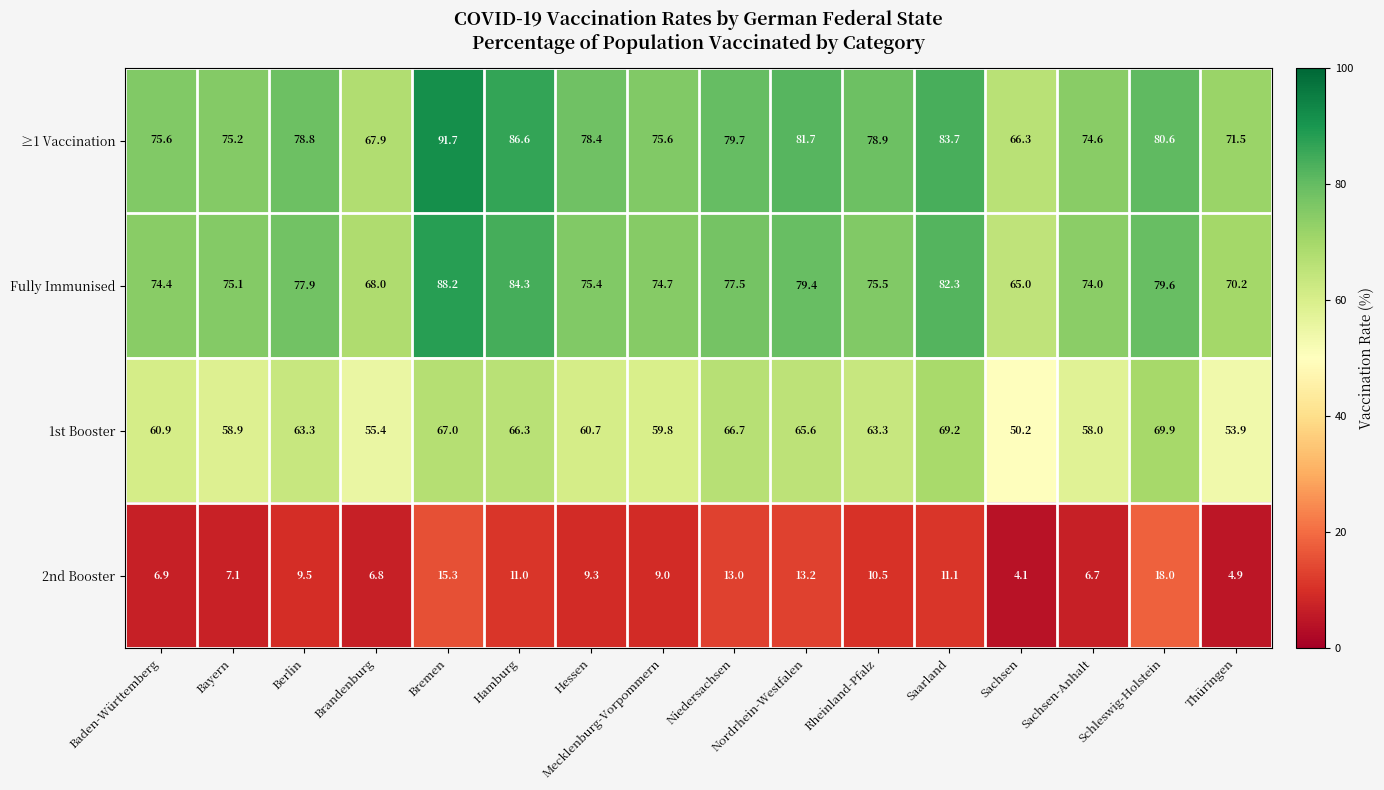

Which series has the largest range (max minus min)?

≥1 Vaccination